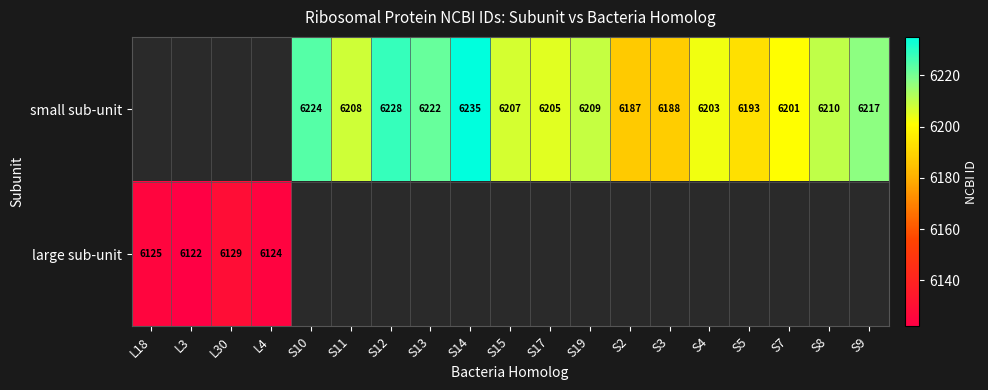

What is the sum of the small sub-unit values at S3 and S19?

12397